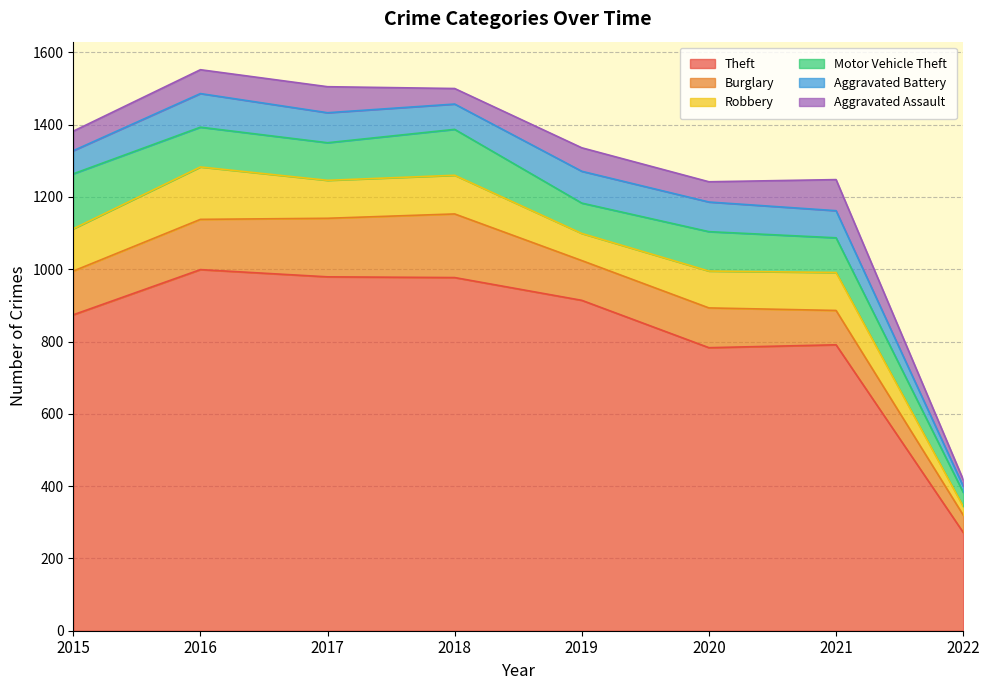

Between 2016 and 2018, which is larger?

2016